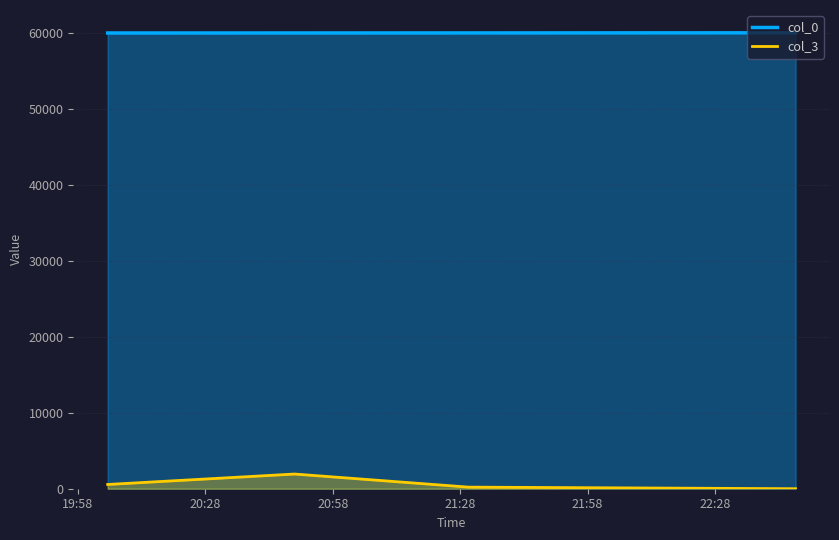

Rank the series by their maximum value, from highest to lowest.

col_0, col_3